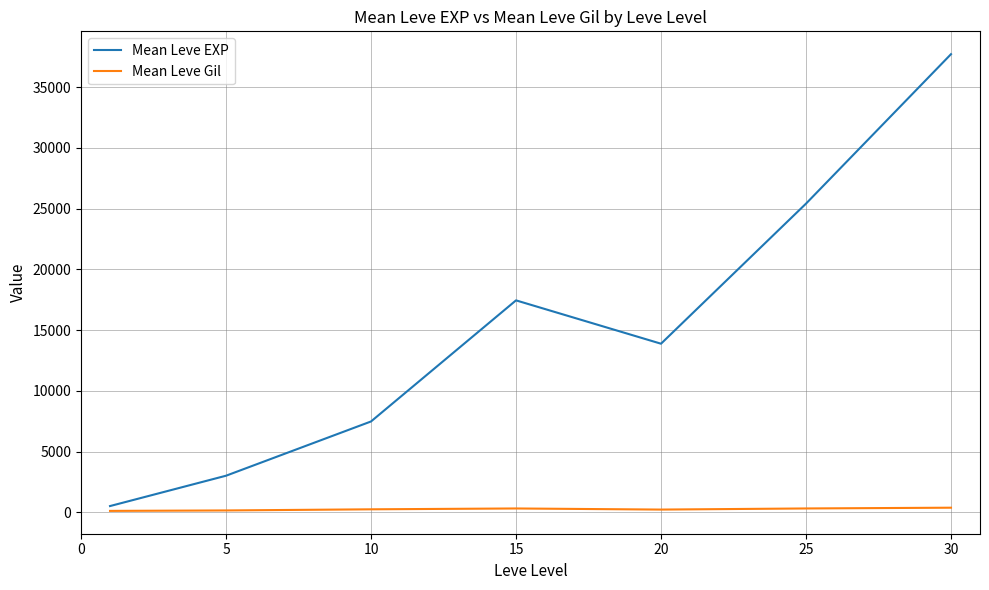

What is the highest value of the Mean Leve EXP series?

37715.0